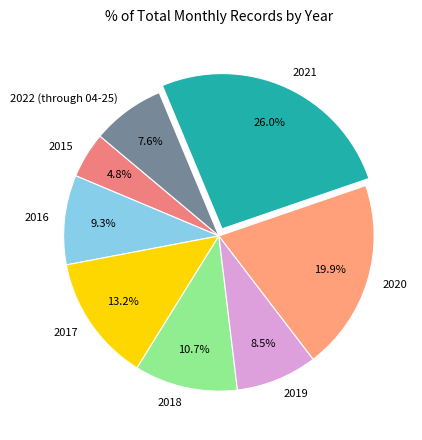

Which slice is the largest?

2021